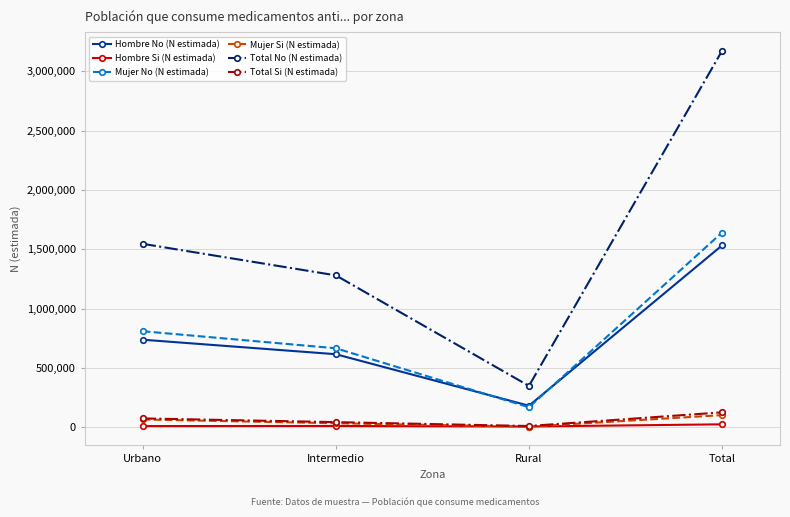

Count the number of categories in the chart.

4